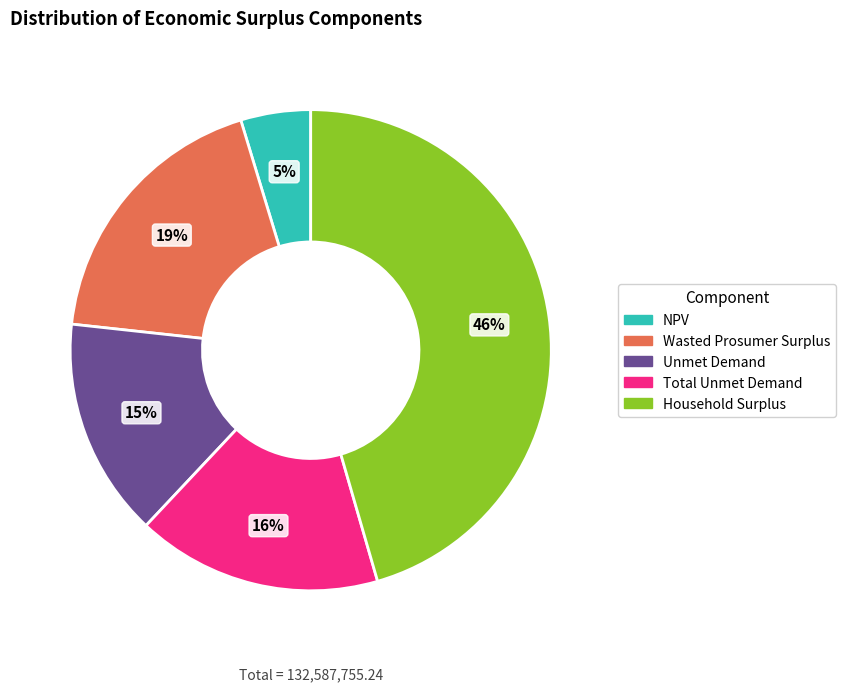

What percentage is the Household Surplus slice, to the nearest percent?

46%